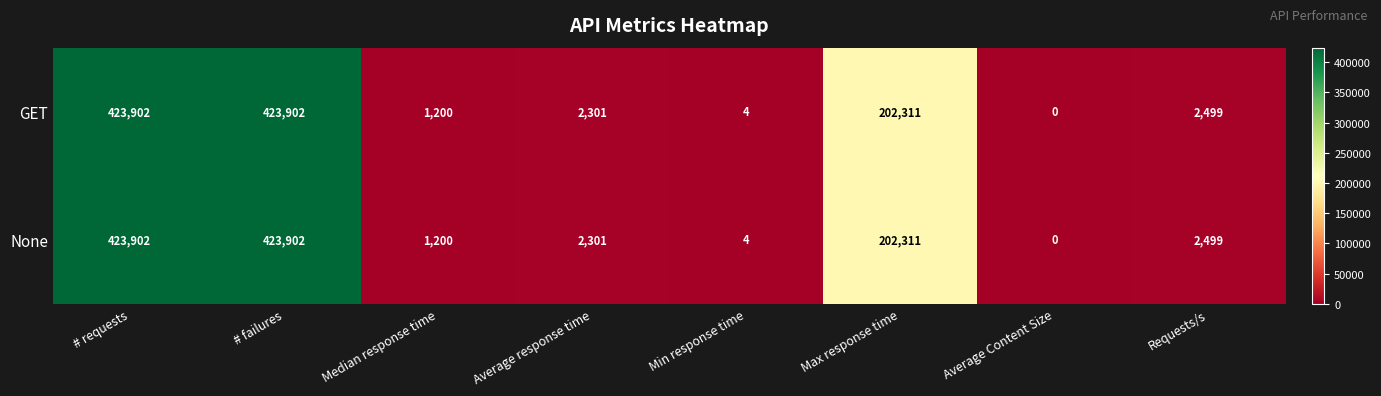

What is the difference between the maximum and minimum values in the GET series?

423902